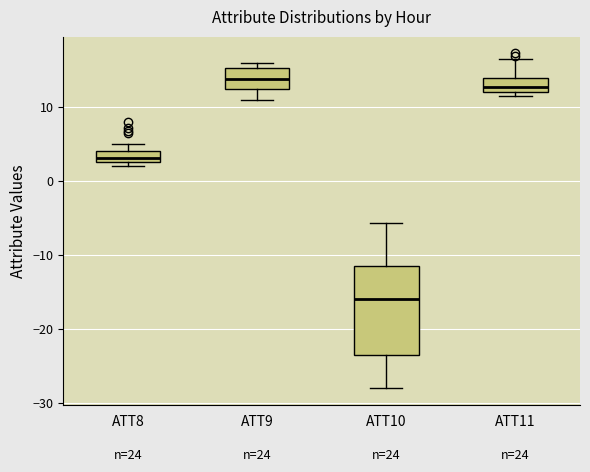

Where is the lower edge of the box for ATT11 on the y-axis? The values are not printed on the chart, so give them approximately, as read against the axis.

12